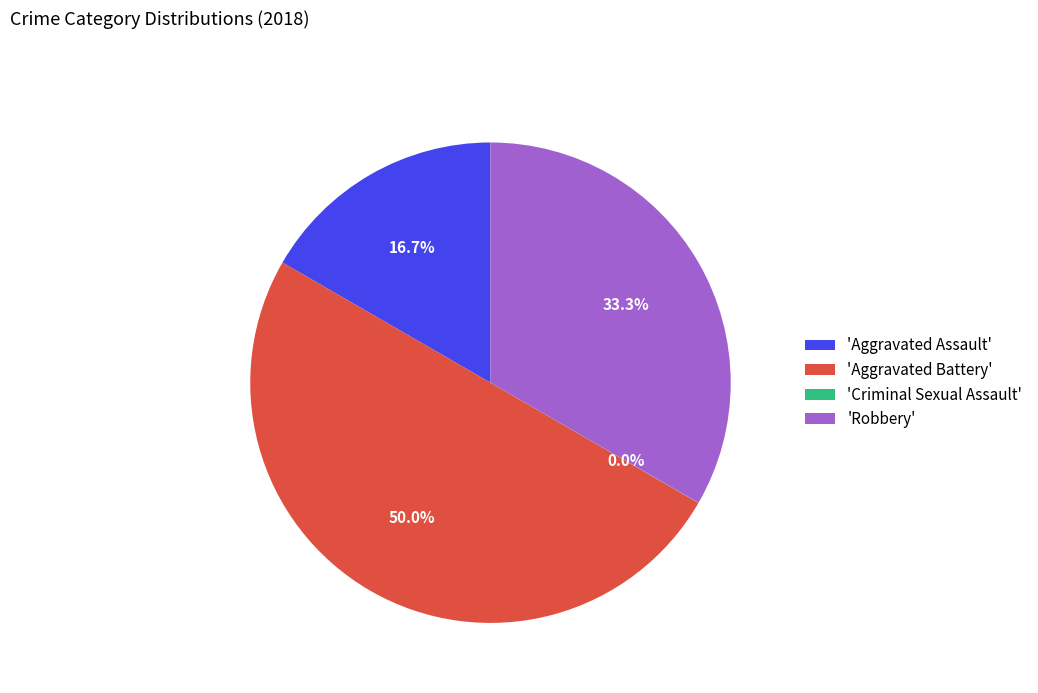

What is the total percentage of 'Aggravated Battery' and 'Aggravated Assault'?

66.7%